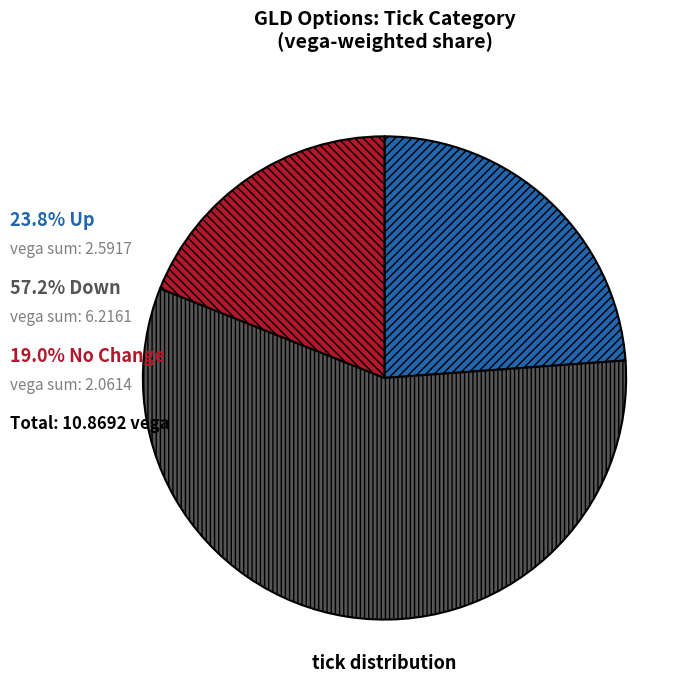

Is there any slice that represents more than half of the pie?

Yes